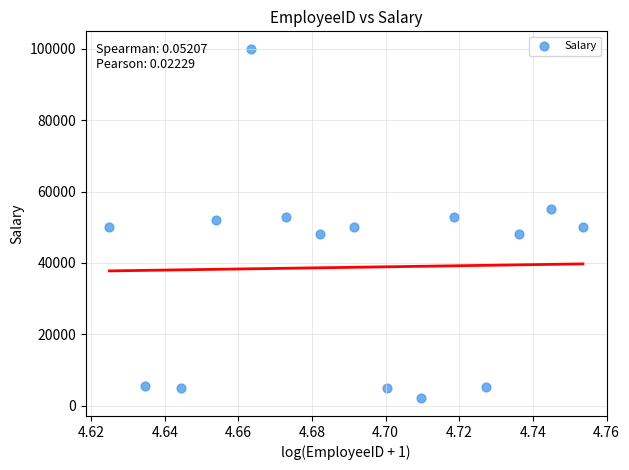

How many points are shown in the scatter plot?

15